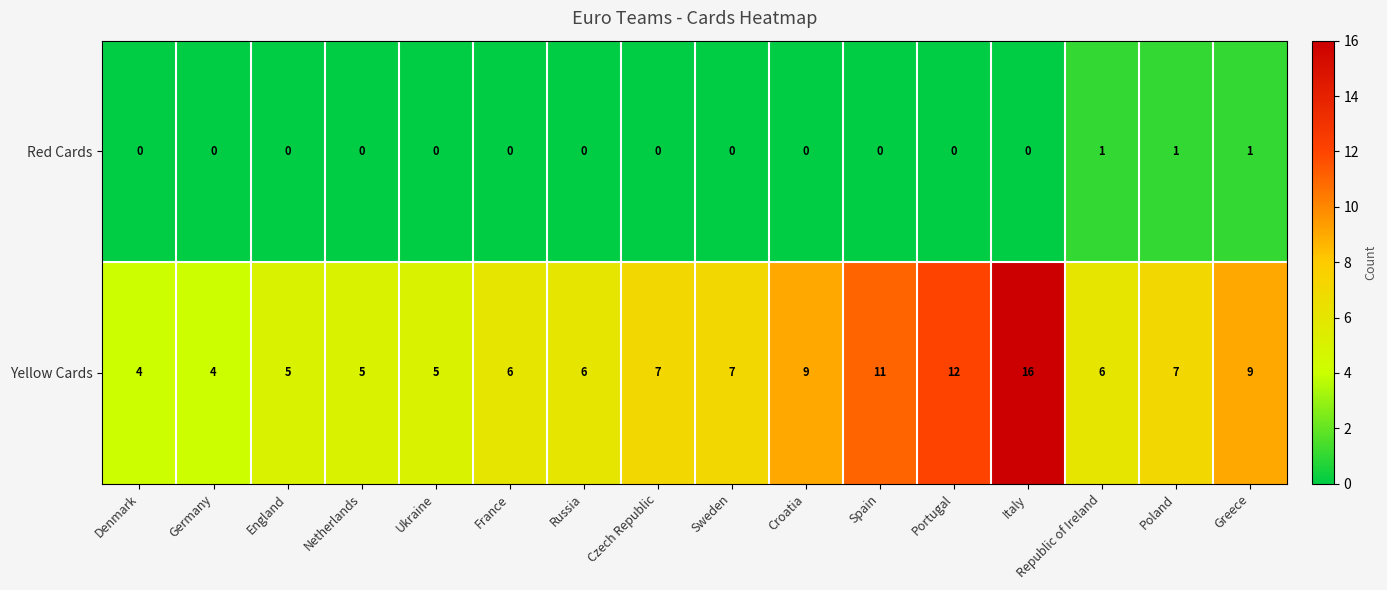

How many categories are shown in the chart?

16